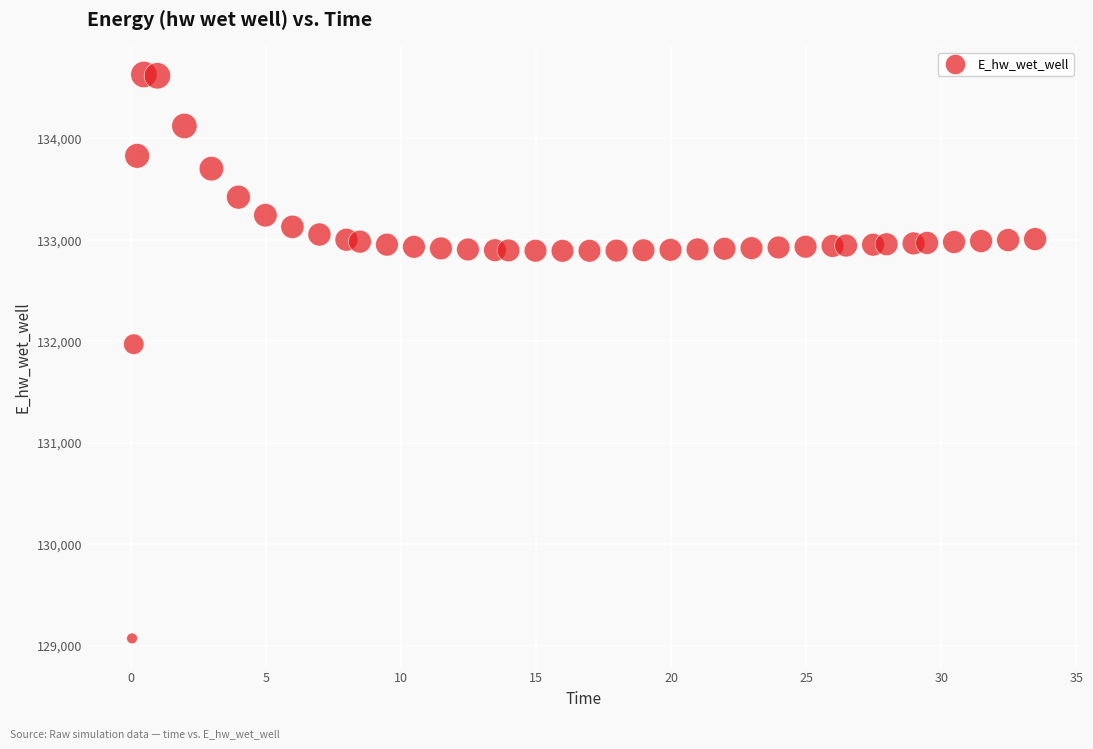

What is the range of Y values (max minus min)?

5557.7